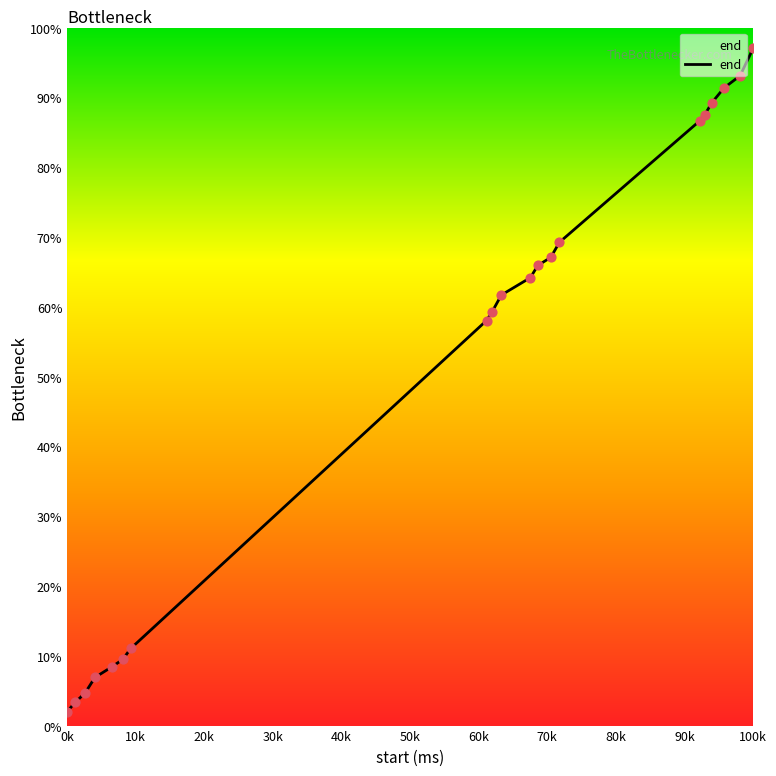

What is the minimum value shown in the chart?

2.0